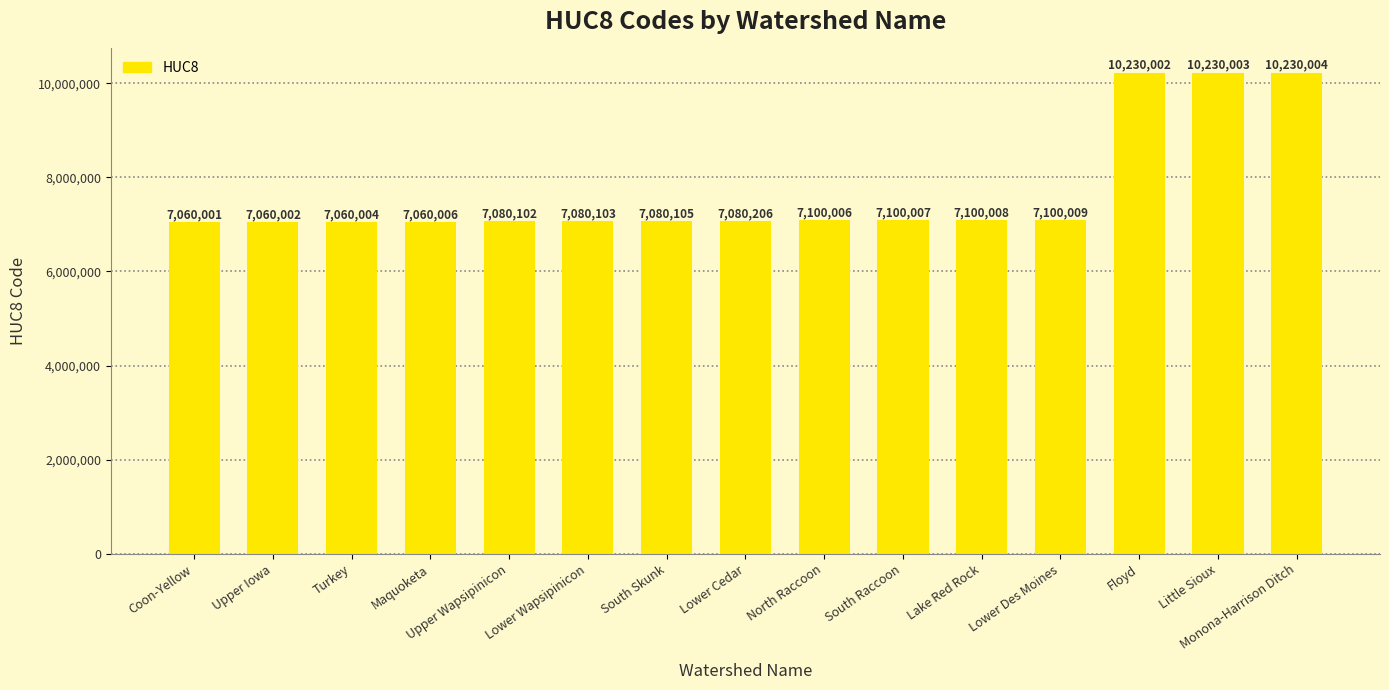

List the labels in order of value, largest first.

Monona-Harrison Ditch, Little Sioux, Floyd, Lower Des Moines, Lake Red Rock, South Raccoon, North Raccoon, Lower Cedar, South Skunk, Lower Wapsipinicon, Upper Wapsipinicon, Maquoketa, Turkey, Upper Iowa, Coon-Yellow